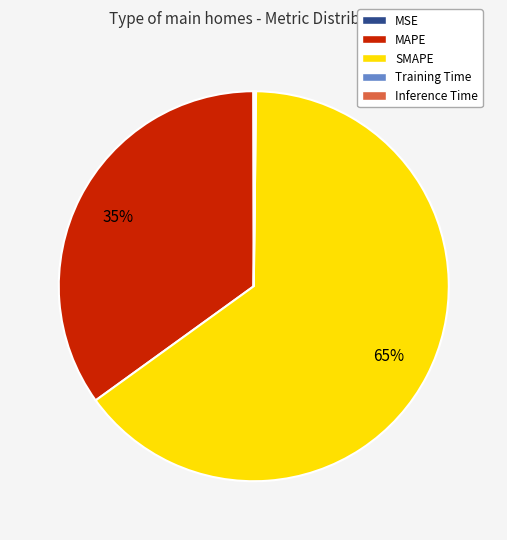

Which category has the biggest portion of the pie?

SMAPE